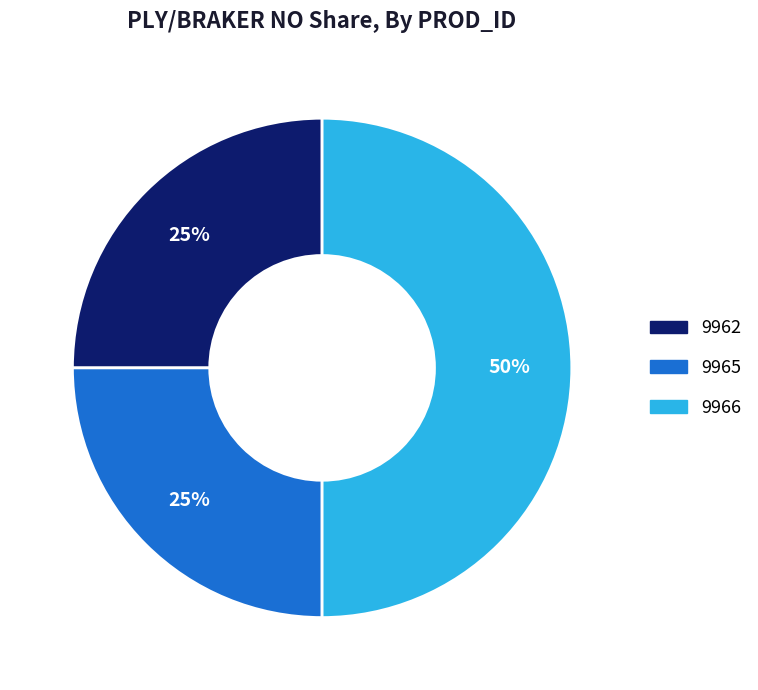

Which slice is the largest?

9966